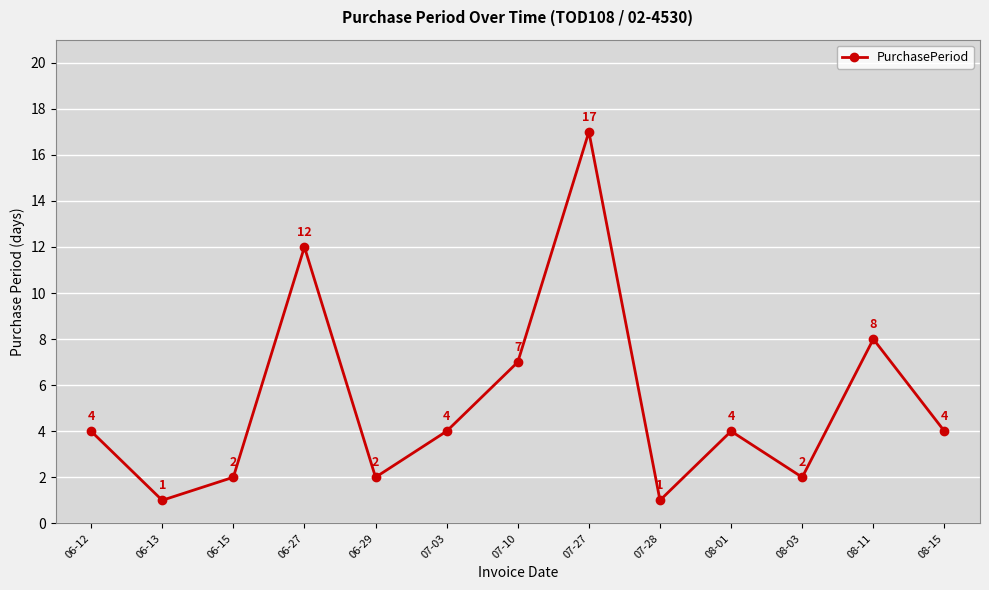

The chart shows a value of 1 at 06-15. True or false?

False